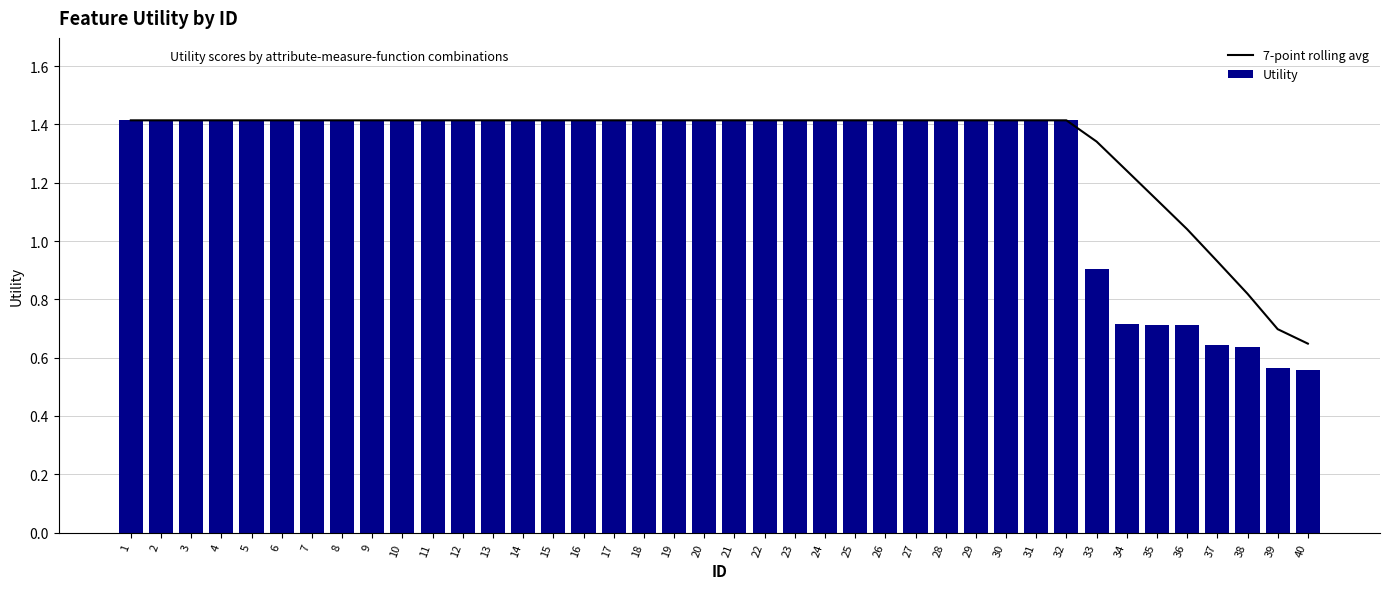

How many data points in Utility are less than 1?

8